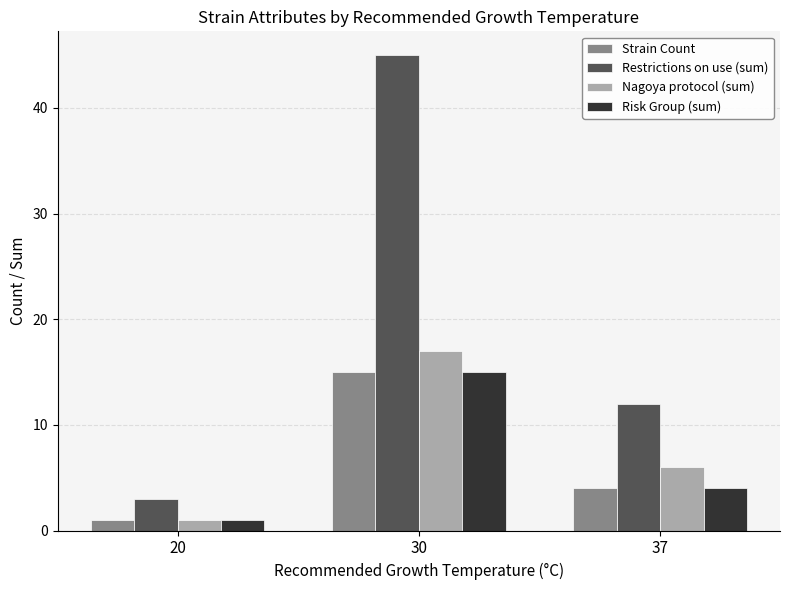

Reading left to right, transcribe all the data shown in this chart.

Strain Count: 20=1	30=15	37=4
Restrictions on use (sum): 20=3	30=45	37=12
Nagoya protocol (sum): 20=1	30=17	37=6
Risk Group (sum): 20=1	30=15	37=4